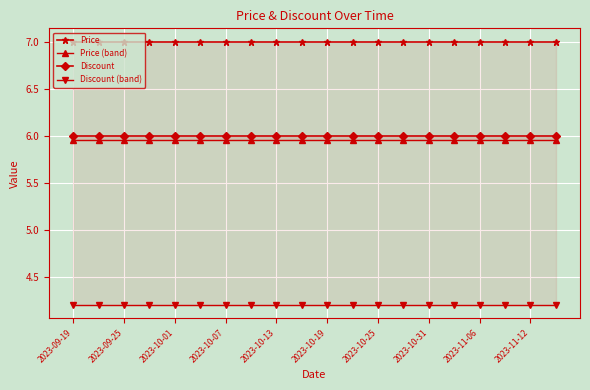

Is it true that Discount equals 6.0 at 2023-10-07?

True